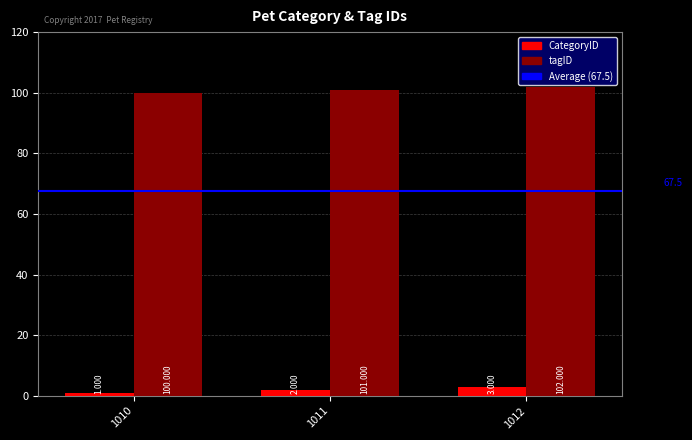

What is the average value of the CategoryID series?

2